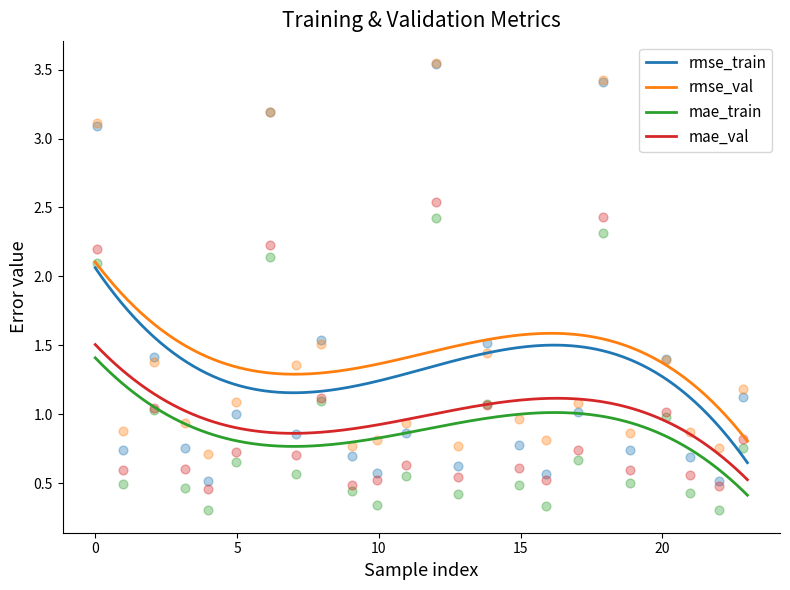

True or false: mae_train and rmse_val cross at least once.

False